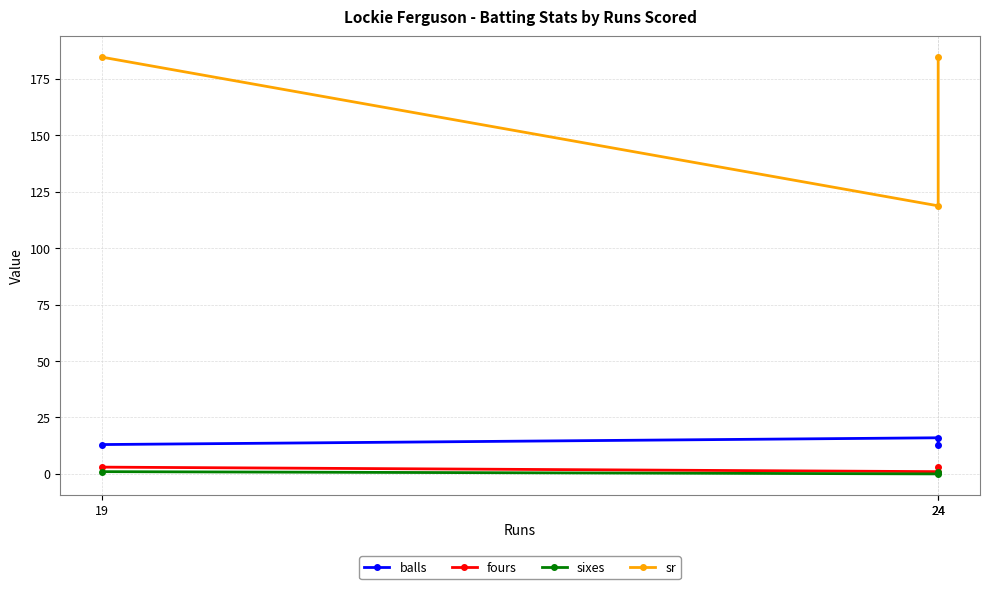

How many data points in sr are less than 184?

1